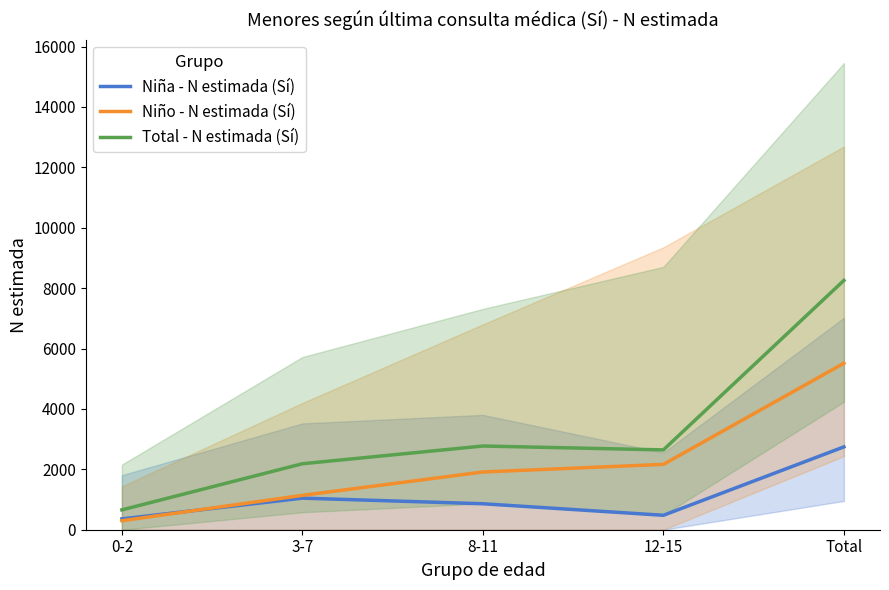

What is the difference between the Niña - N estimada (Sí) values at 0-2 and Total?

2384